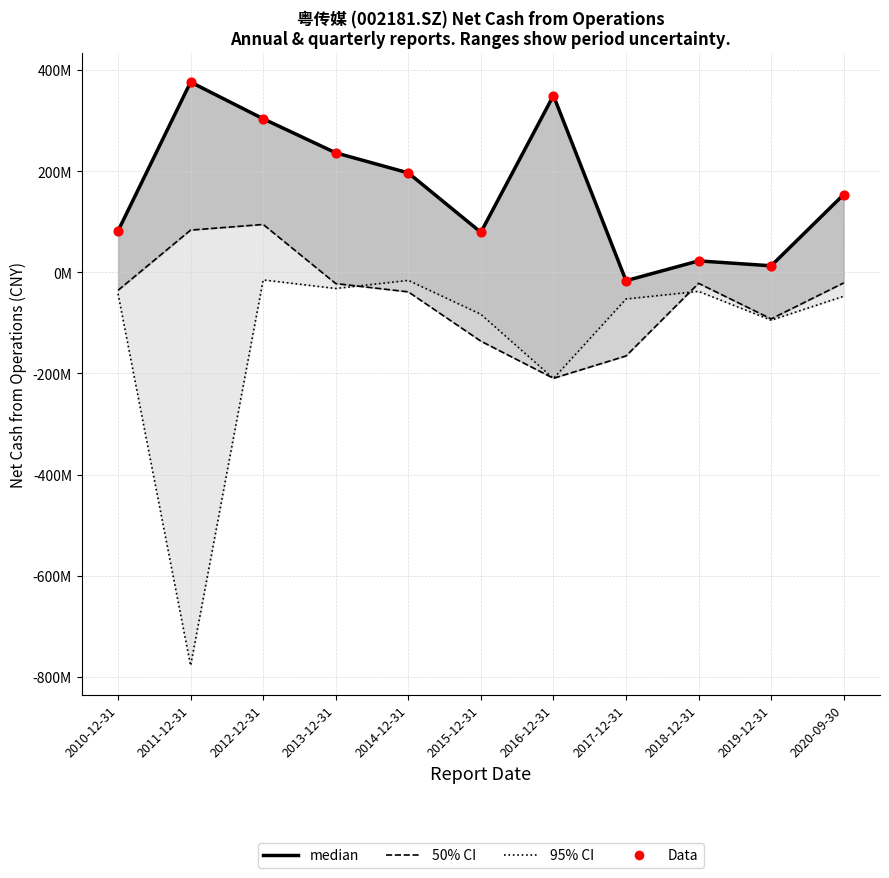

What are all the series names shown in the legend?

95% CI, 50% CI, median, Data